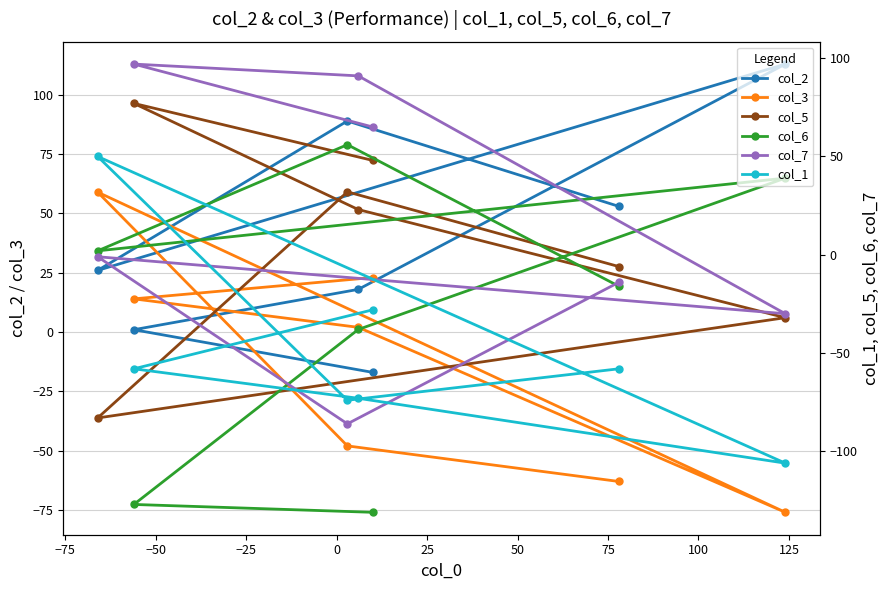

What is the maximum value for col_7?

97